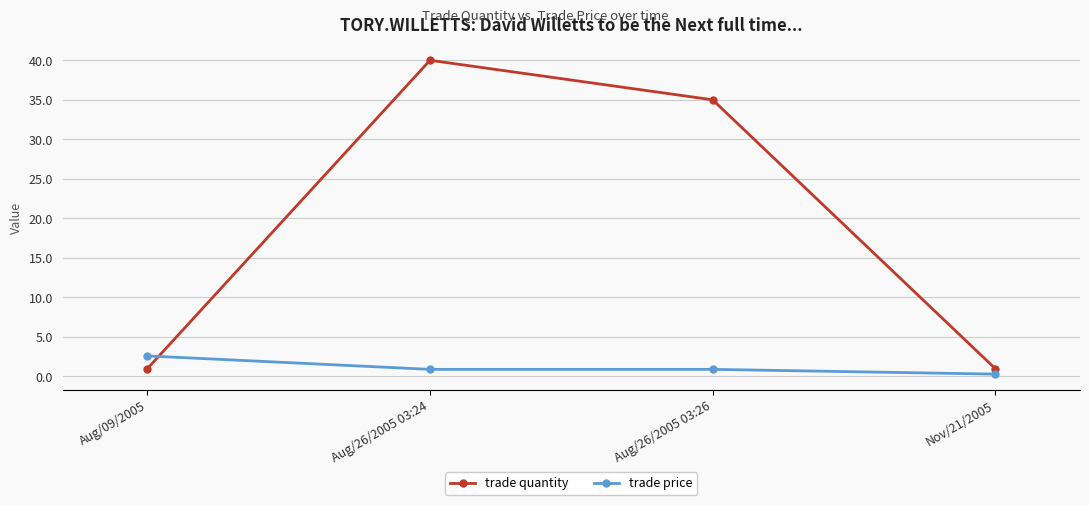

Which series has the widest spread of values?

trade quantity